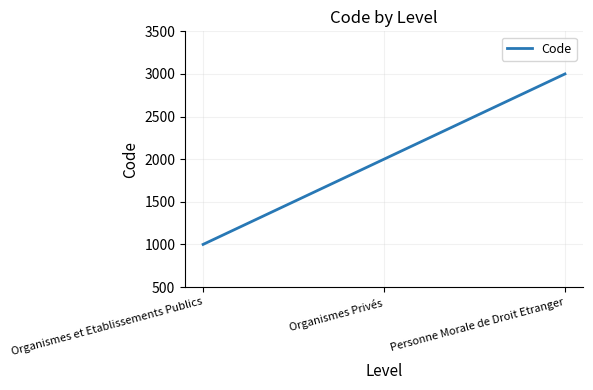

Reading right to left, extract all data points from this chart.

3000	2000	1000